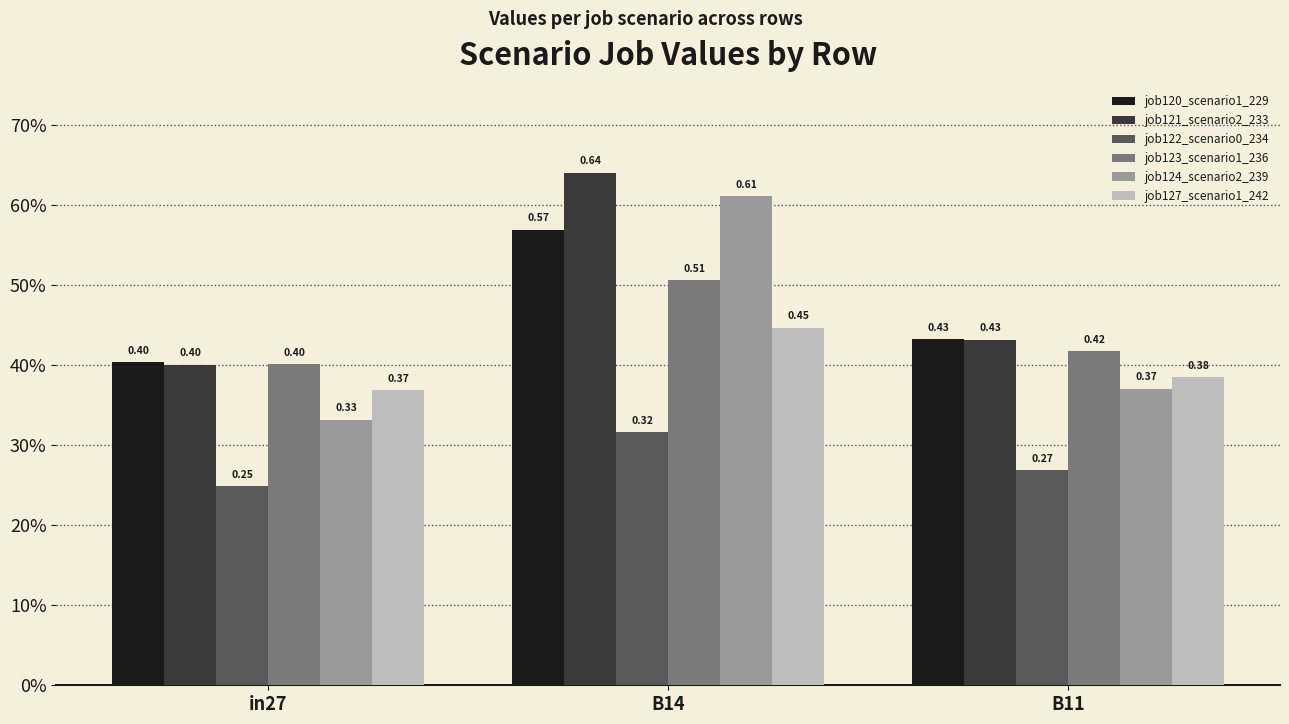

What are all the series names shown in the legend?

job120_scenario1_229, job121_scenario2_233, job122_scenario0_234, job123_scenario1_236, job124_scenario2_239, job127_scenario1_242